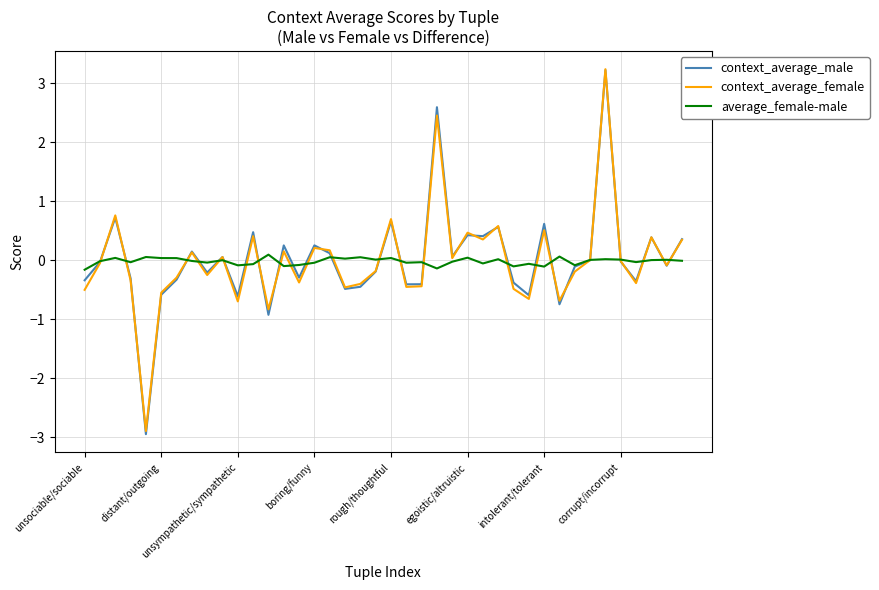

What is the minimum value for context_average_female?

-2.9